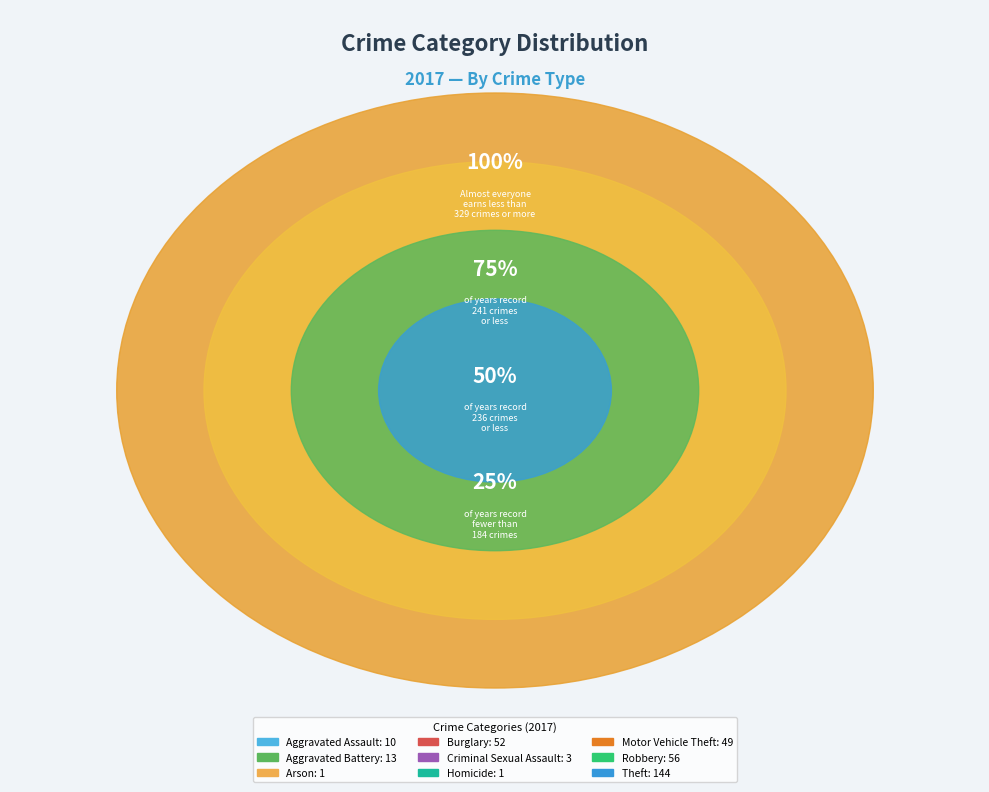

What is the change in value from Aggravated Battery to Homicide?

-12